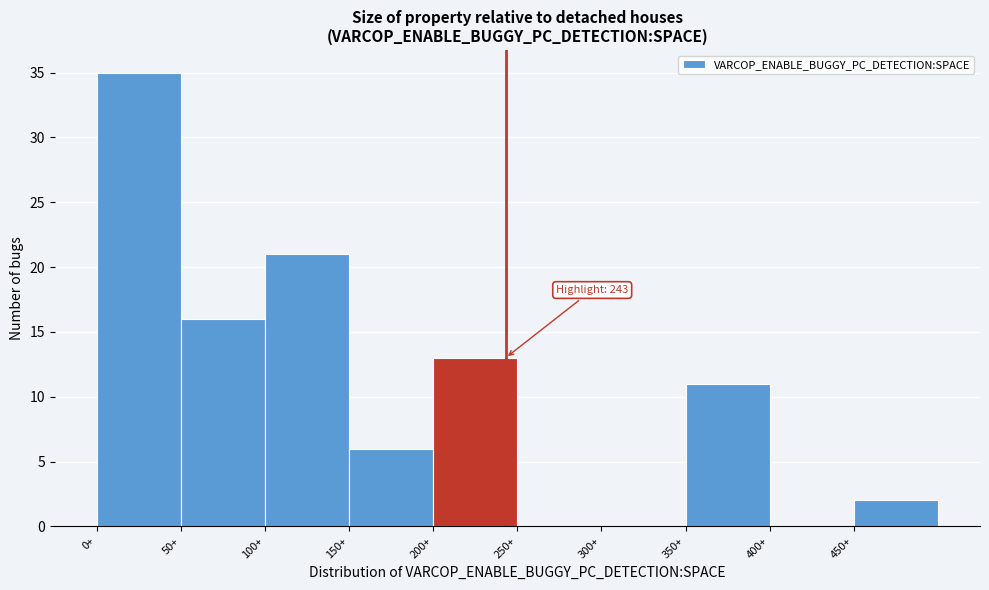

Over which range of the x-axis is the bar tallest?

0 to 50